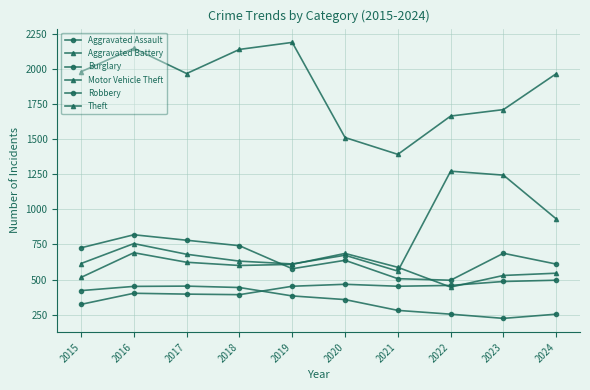

How many lines are shown in the chart?

6